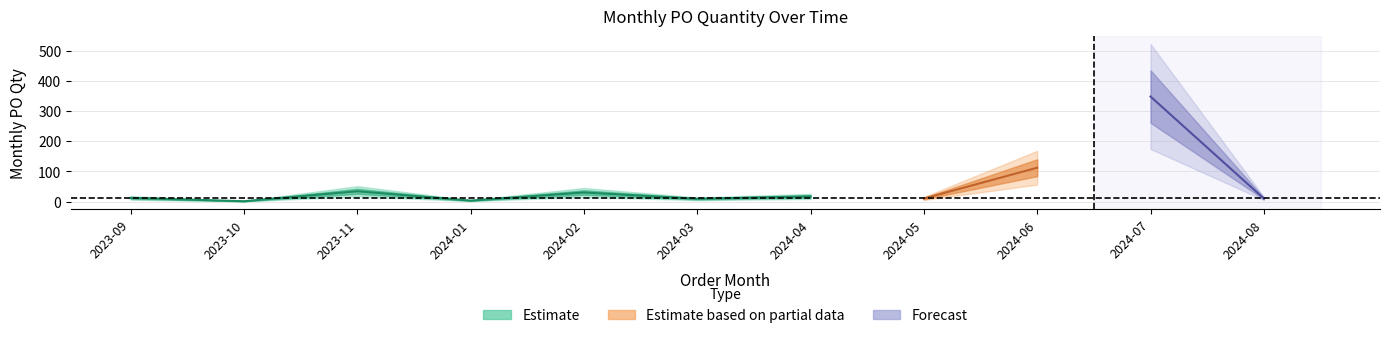

How many data points does each series have?

11